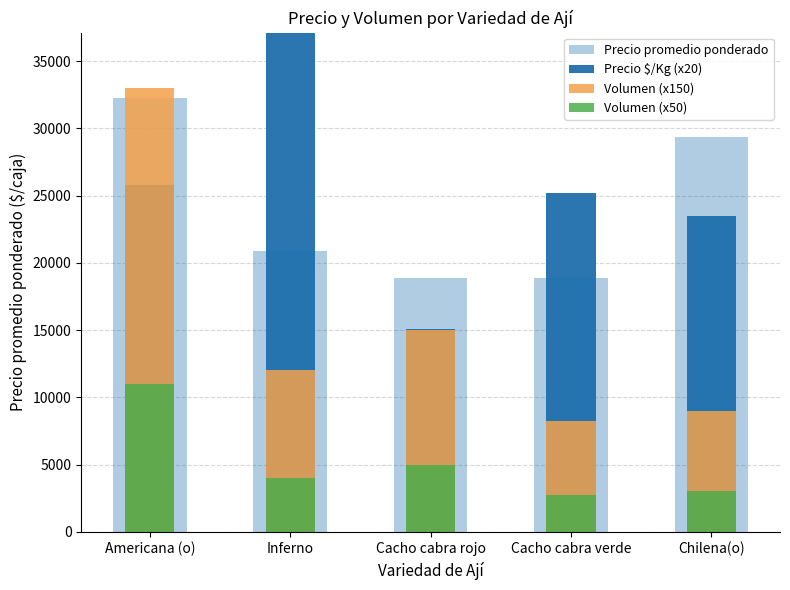

How many bars are there in each group?

4